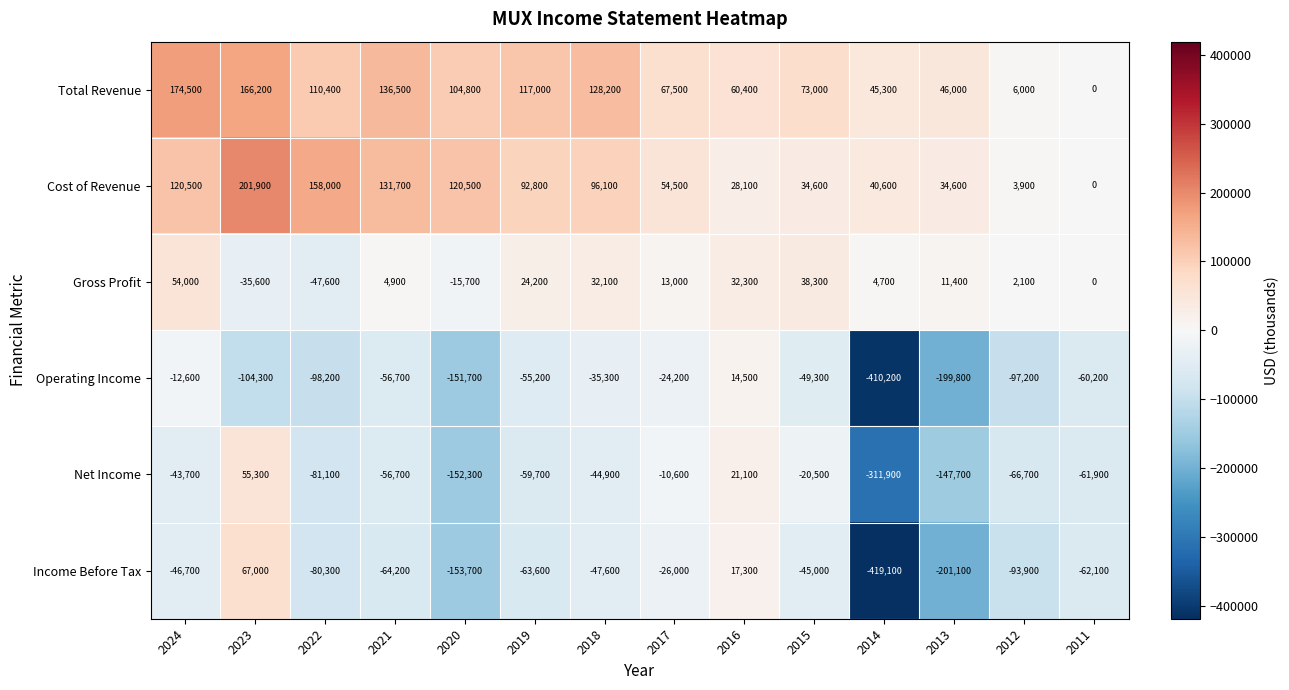

Count the number of data series in this chart.

6